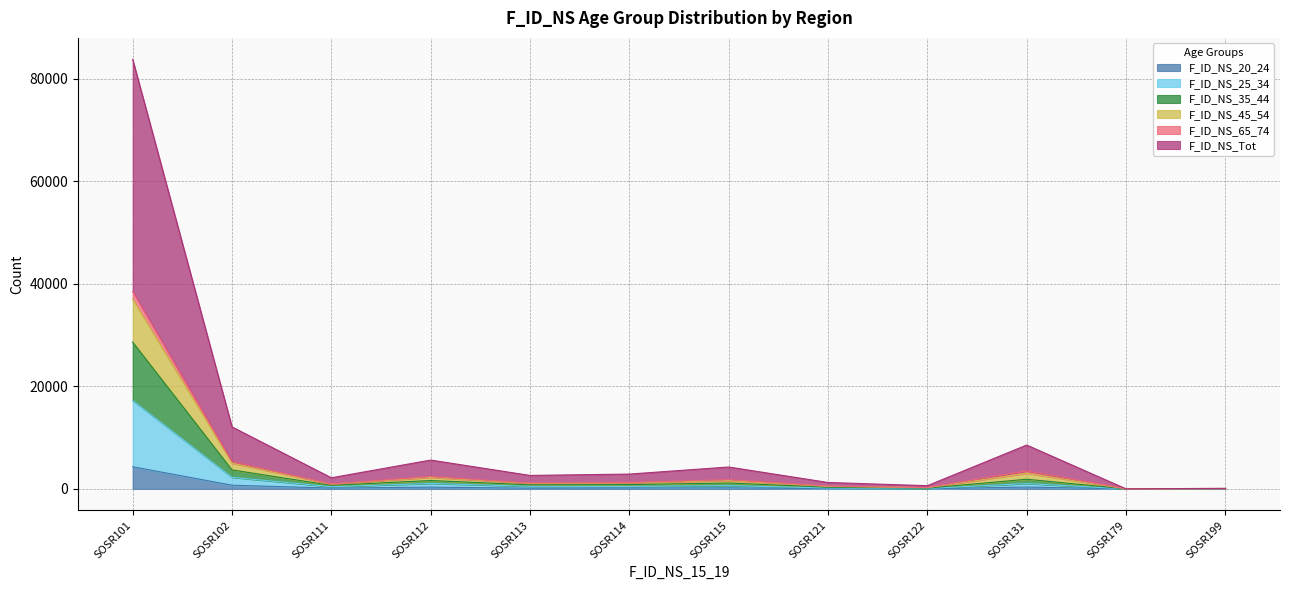

Which category has the highest value in the F_ID_NS_20_24 series?

SOSR101